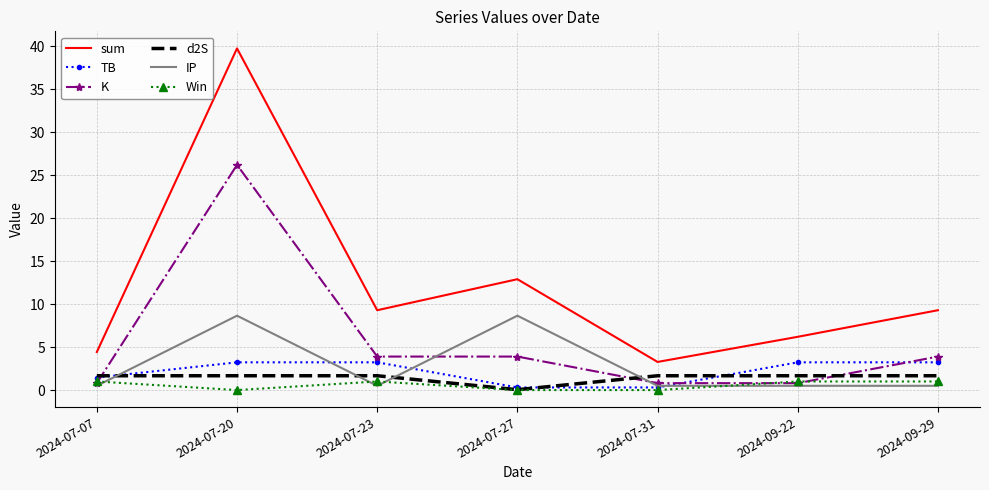

How many values in the TB series are below 3?

3